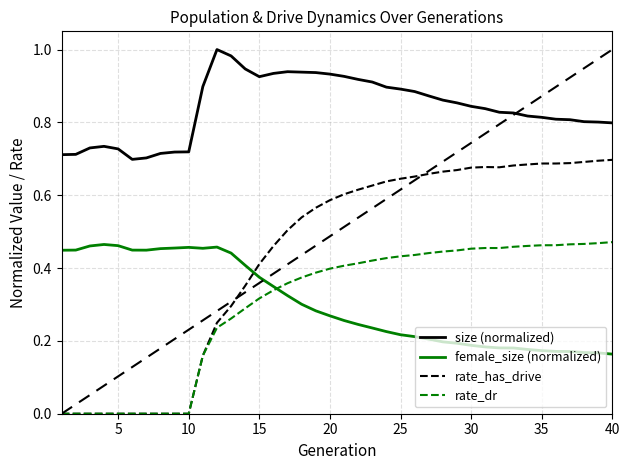

Which series has the largest range (max minus min)?

rate_has_drive